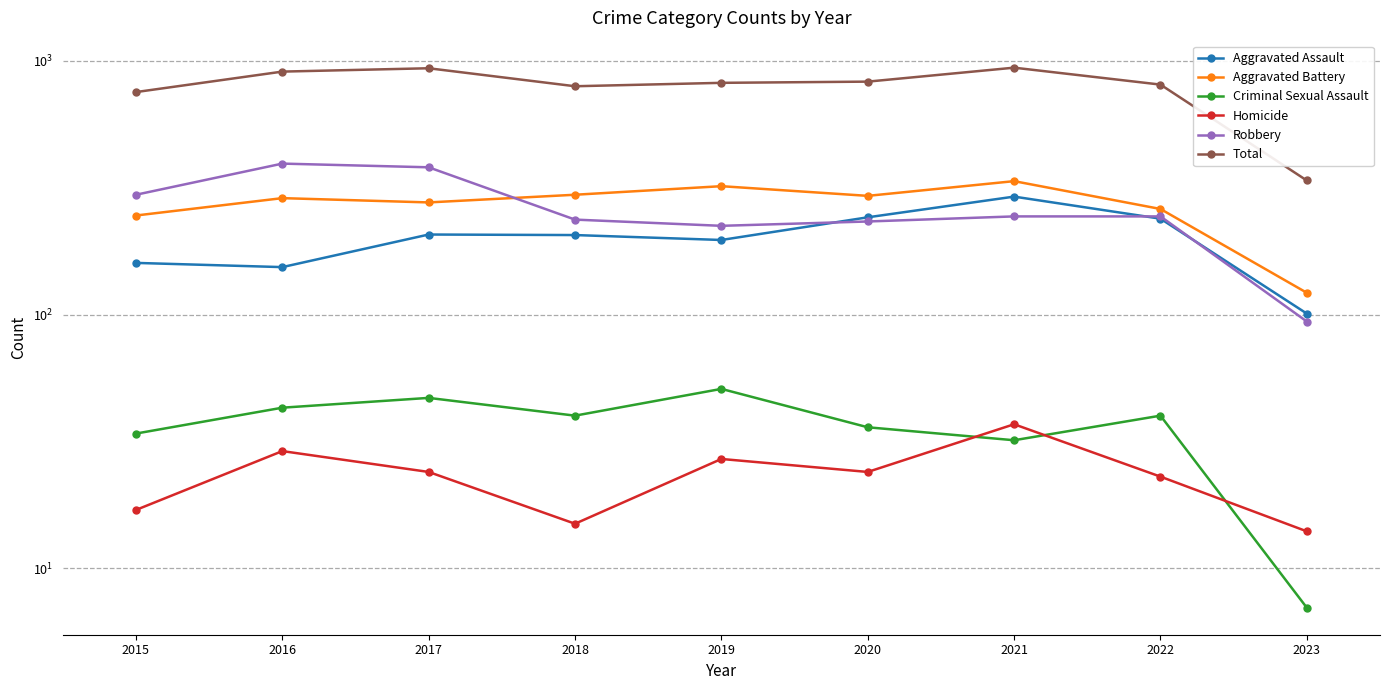

Is the value of Homicide at 2017 greater than the value of Aggravated Battery at 2020?

No